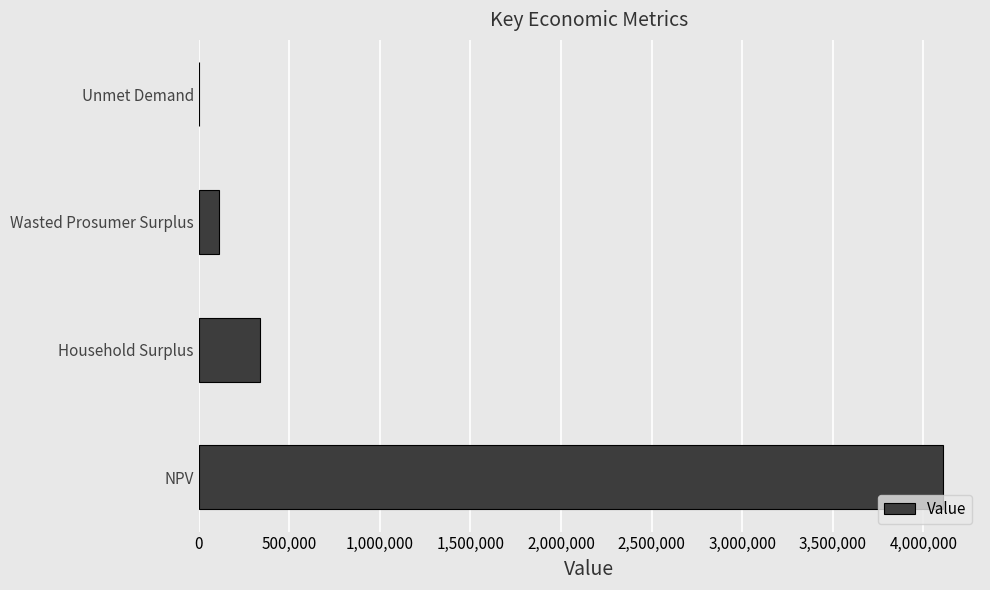

The chart shows a value of 4107677.9 at NPV. True or false?

True